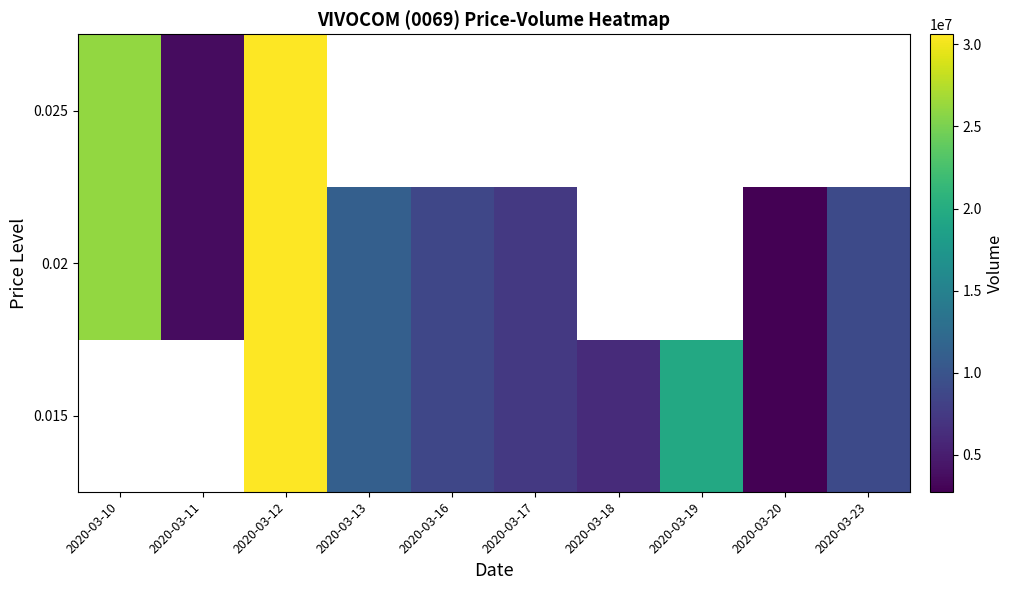

List the labels in order of 0.02 value, smallest first.

2020-03-20, 2020-03-11, 2020-03-17, 2020-03-16, 2020-03-23, 2020-03-13, 2020-03-10, 2020-03-12, 2020-03-18, 2020-03-19